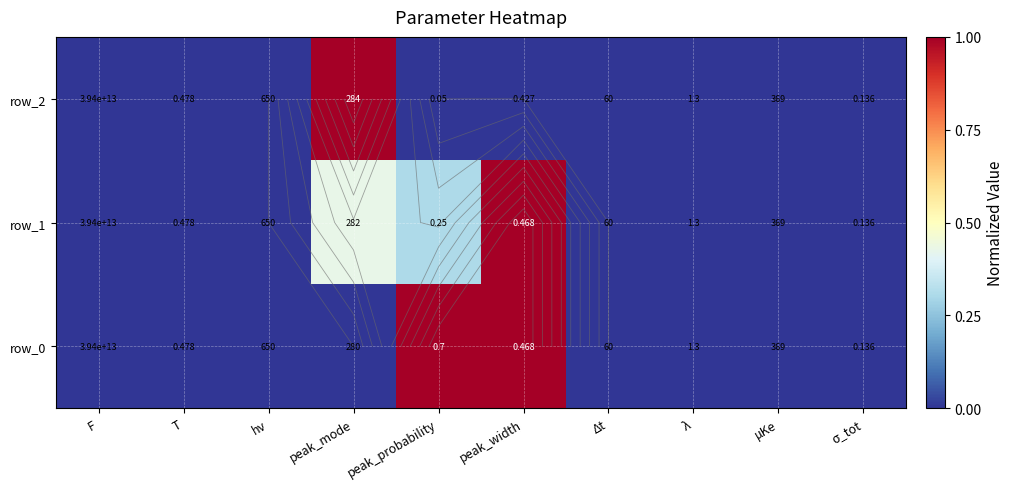

Which category has the highest value in the row_2 series?

peak_mode